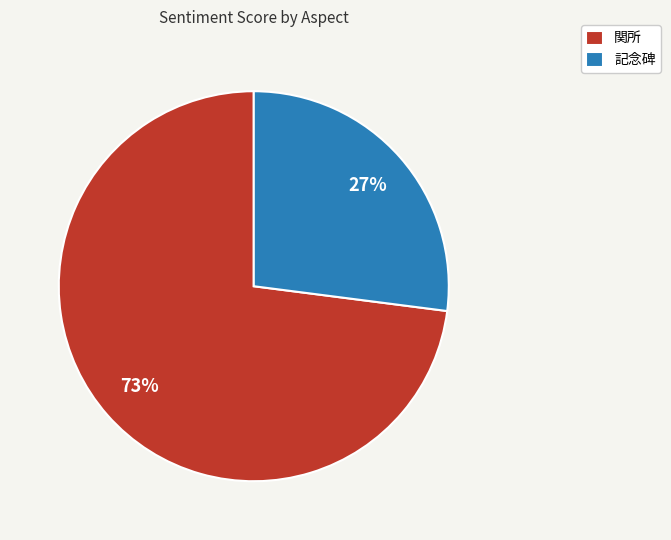

Does any single category account for the majority?

Yes